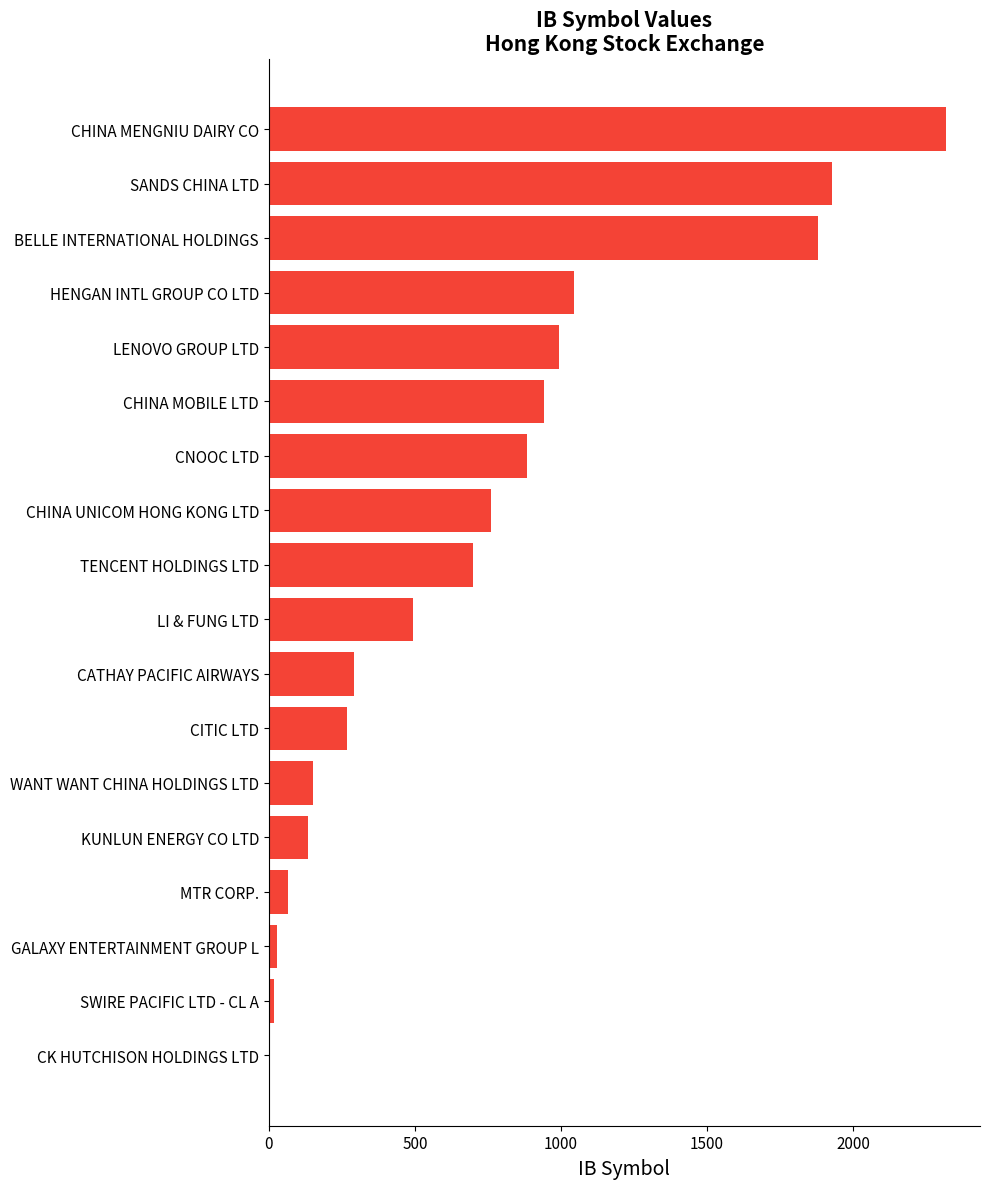

What is the maximum value shown in the chart?

2319